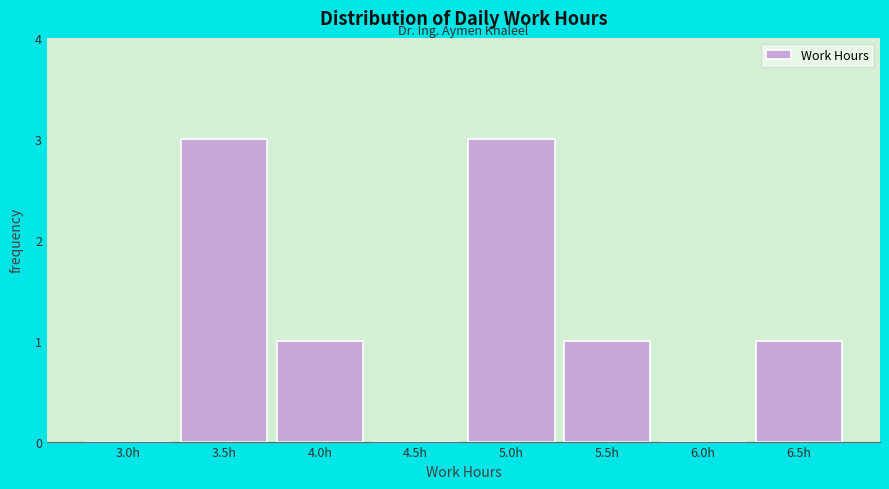

Reading right to left, transcribe all the data shown in this chart.

6.5h=1	6.0h=0	5.5h=1	5.0h=3	4.5h=0	4.0h=1	3.5h=3	3.0h=0